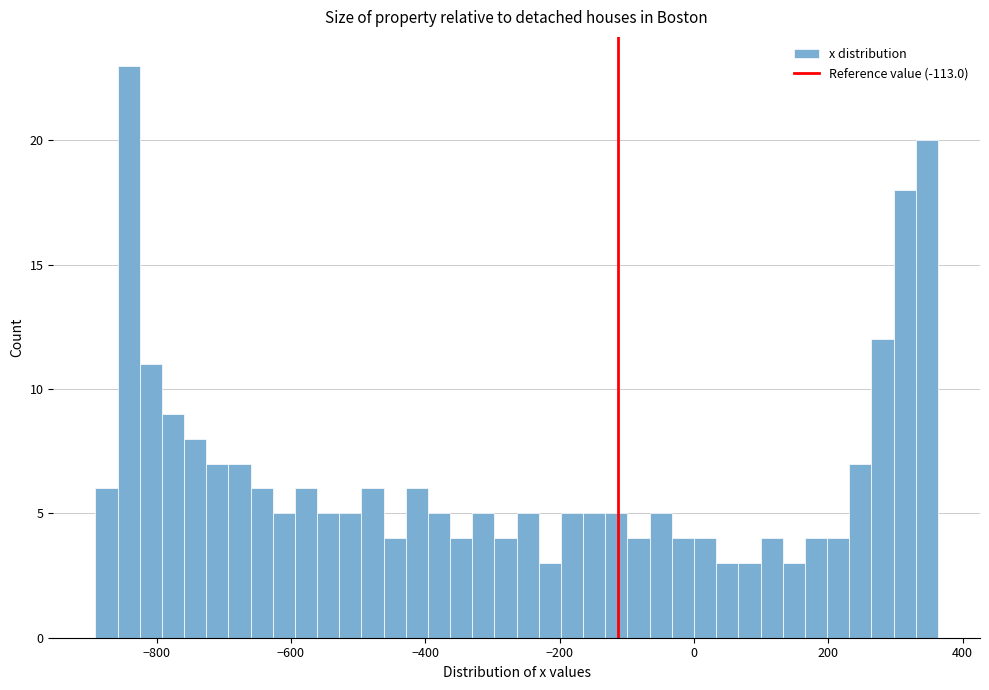

Around what value on the x-axis is the tallest bar? Give the approximate position of its centre, as read against the axis.

-840